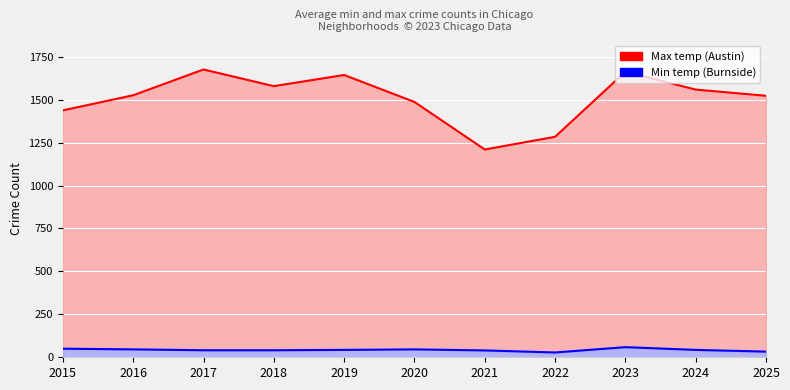

What is the value of the Min temp (Burnside) point at the 8th from the left?

28